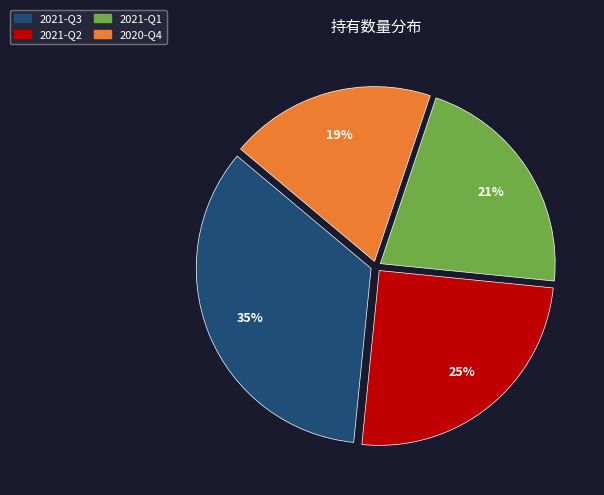

How many slices are in this pie chart?

4